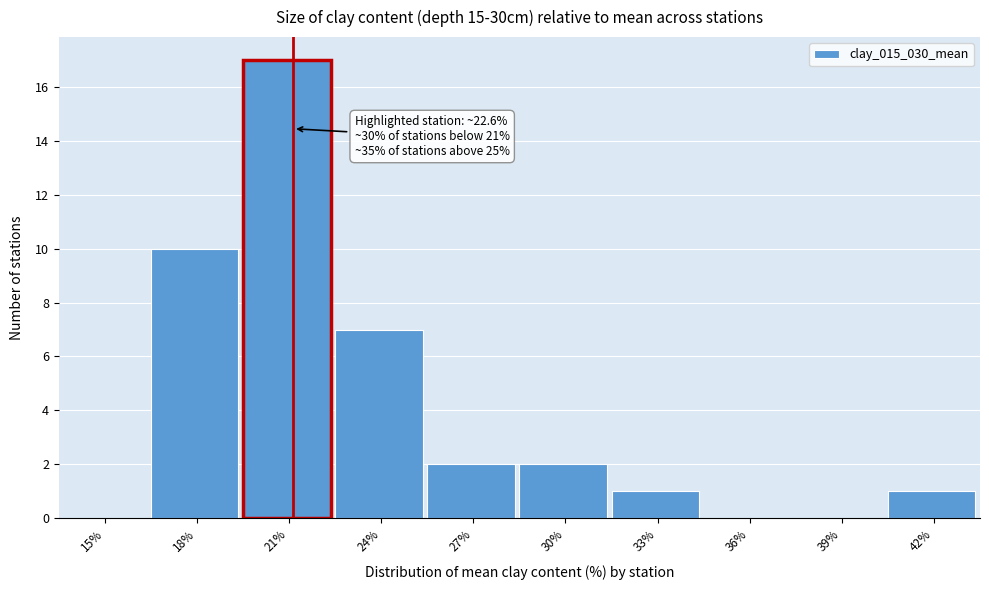

Reading left to right, list all the values displayed in this chart.

15%=0	18%=10	21%=17	24%=7	27%=2	30%=2	33%=1	36%=0	39%=0	42%=1